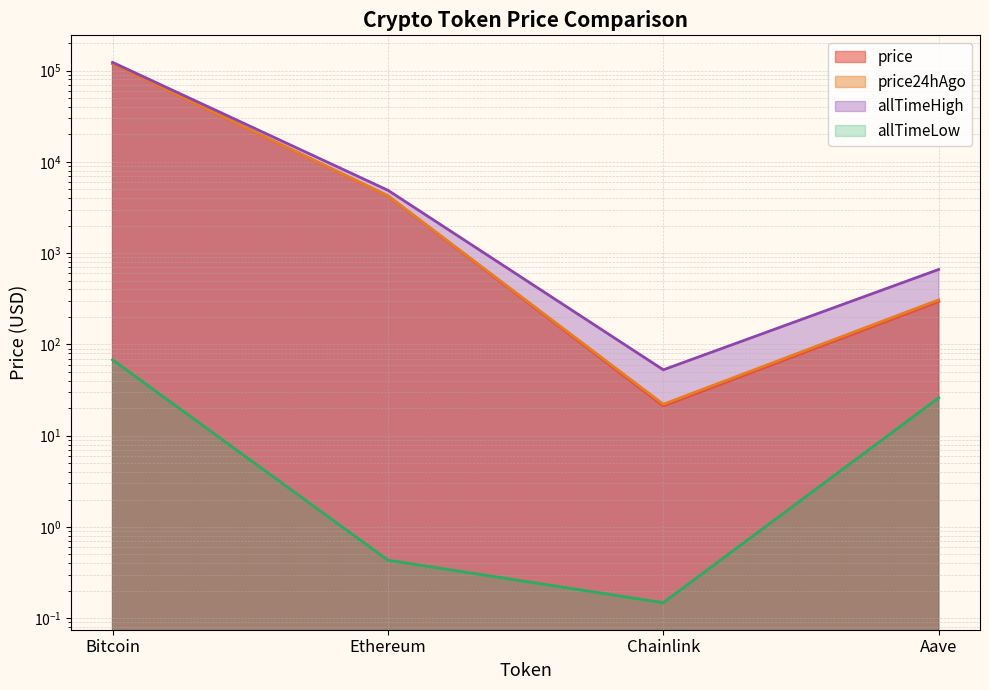

What is the average value of the allTimeLow series?

23.6